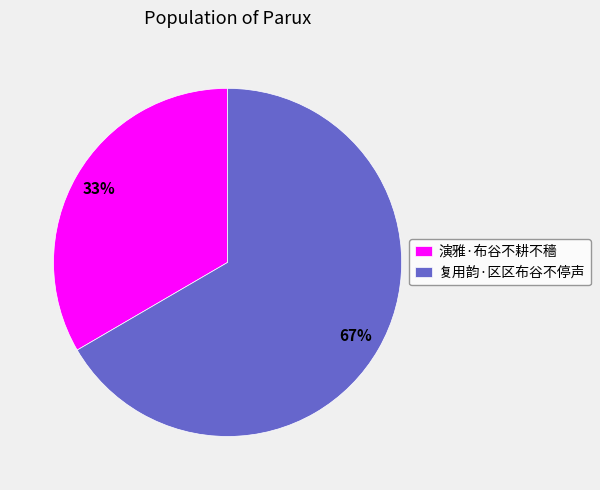

To the nearest percent, what is the average slice percentage?

50%